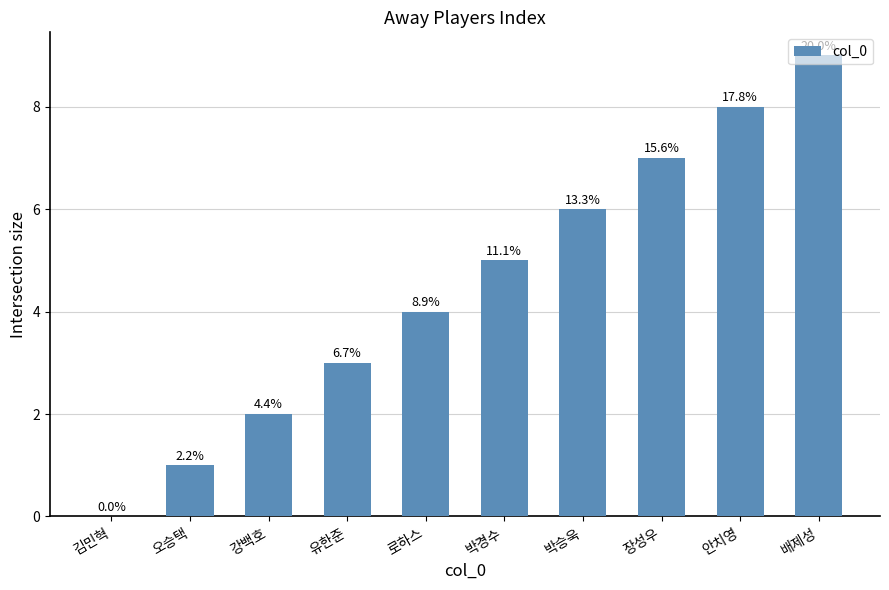

What is the sum of the values at 강백호 and 유한준?

5